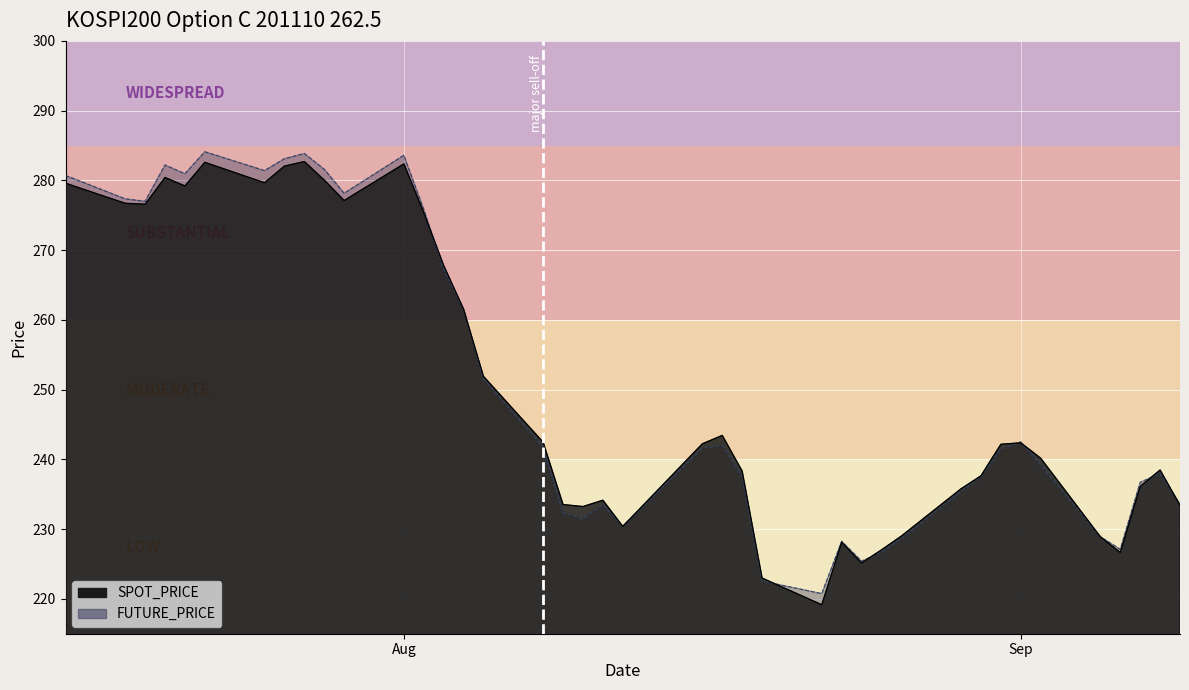

Reading left to right, extract all data points from this chart.

SPOT_PRICE: 279.6	276.7	276.6	280.4	279.2	282.6	279.7	282.0	282.7	280.0	277.1	282.4	275.4	267.8	261.5	251.9	242.4	233.5	233.2	234.1	230.4	242.2	243.4	238.3	223.0	219.2	228.1	225.1	227.0	229.0	235.8	237.6	242.2	242.4	240.2	228.9	226.7	236.1	238.5	233.4
FUTURE_PRICE: 280.7	277.4	277.0	282.2	280.9	284.1	281.4	283.1	283.9	281.6	278.1	283.6	275.9	267.2	261.6	251.5	241.8	232.3	231.5	233.5	230.4	241.6	242.0	237.6	222.6	220.8	228.2	225.4	226.7	228.7	235.4	237.6	241.5	242.5	239.2	228.9	227.1	236.7	238.0	233.6